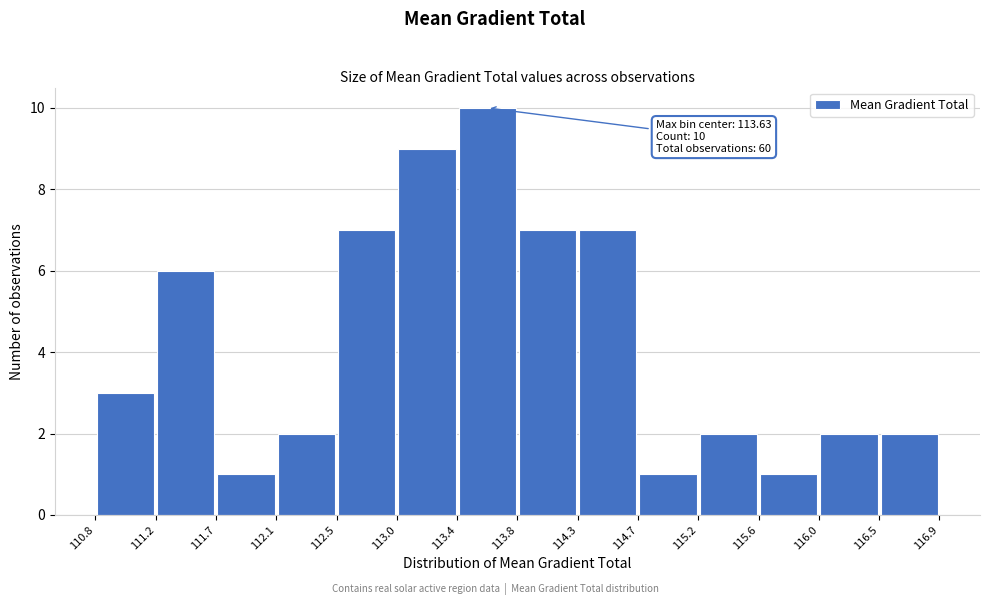

Which range on the x-axis has the tallest bar?

113.4 to 113.8